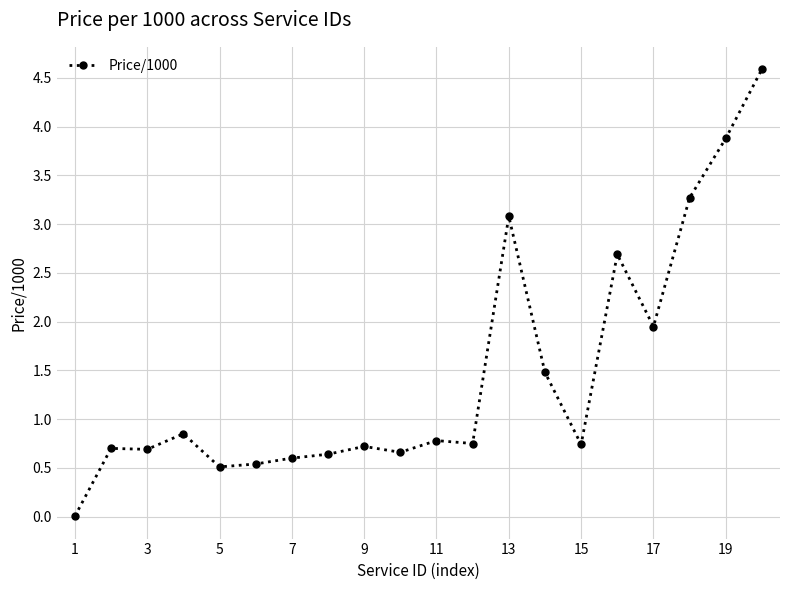

What is the value of the 5th point from the left?

0.5